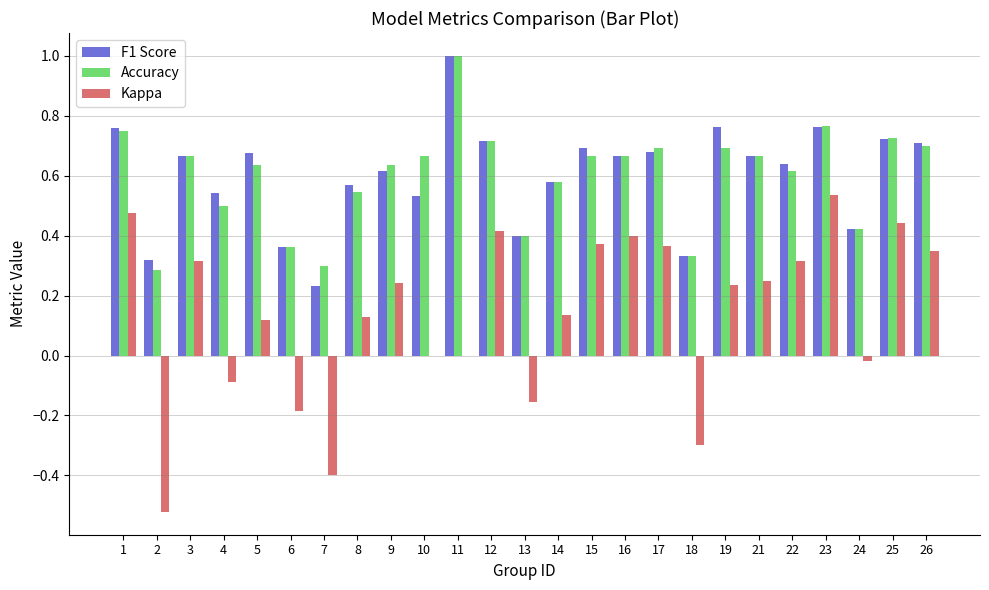

Where is Accuracy nearest to the value 0?

2